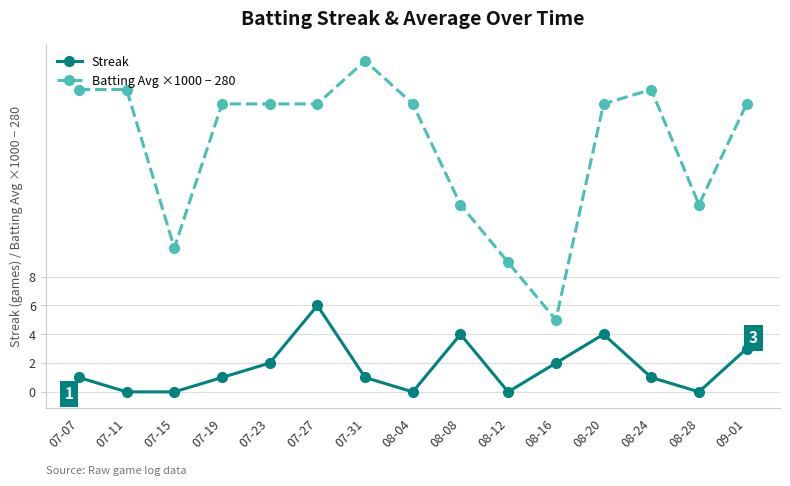

True or false: Streak has more than 0 interior local peaks.

True